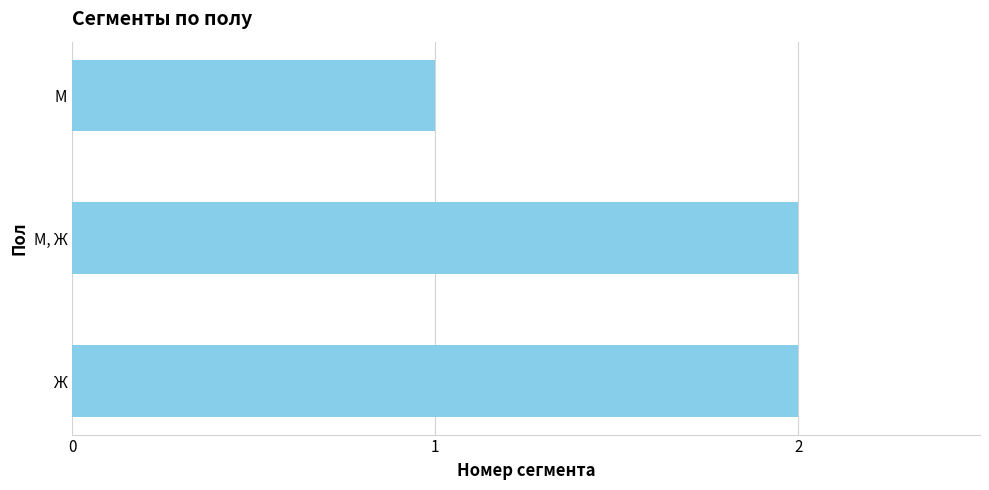

The chart shows a value of 1 at М. True or false?

True